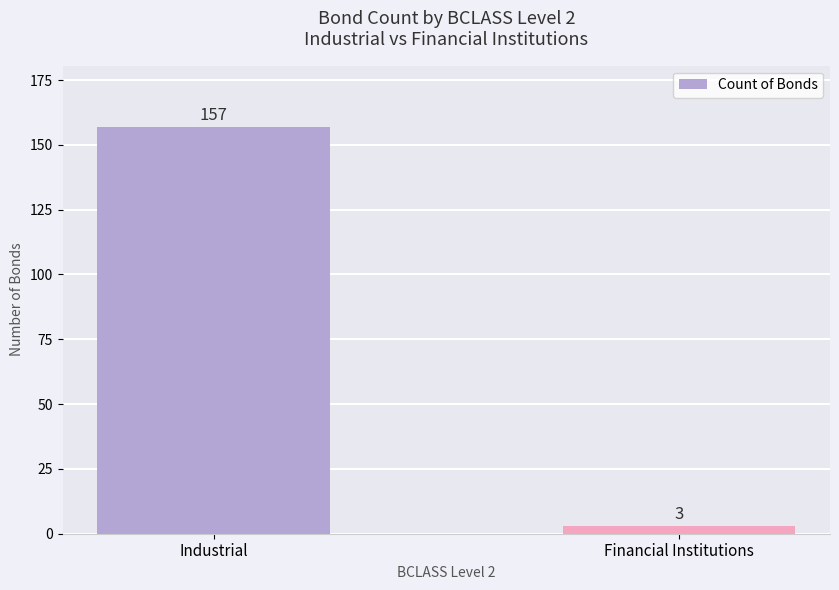

What is the label of the 1st bar from the left?

Industrial